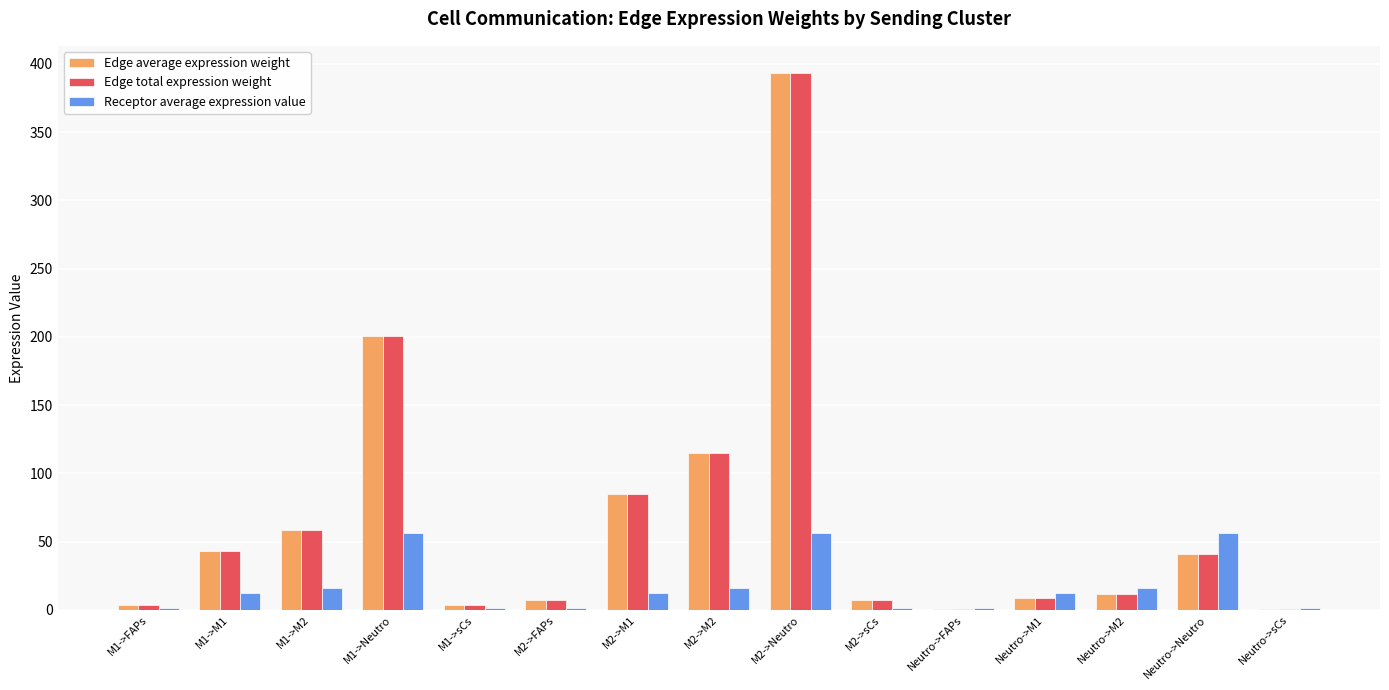

At which category is the sum across all series the highest?

M2->Neutro